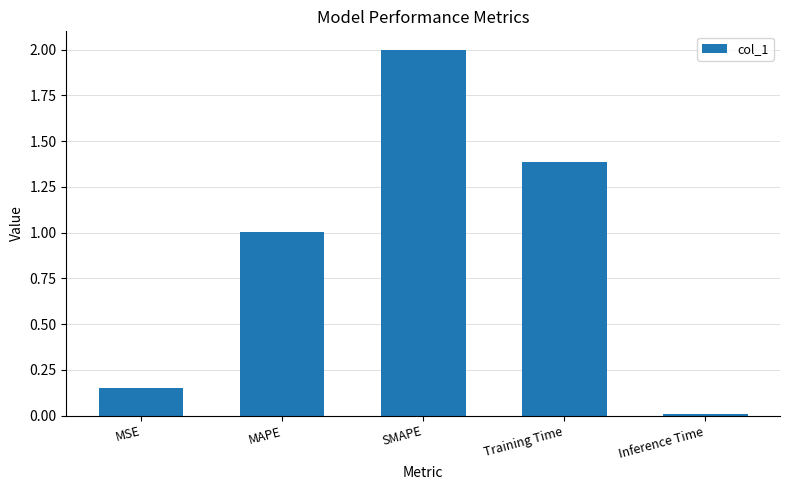

What is the change in value from MSE to Training Time?

+1.2